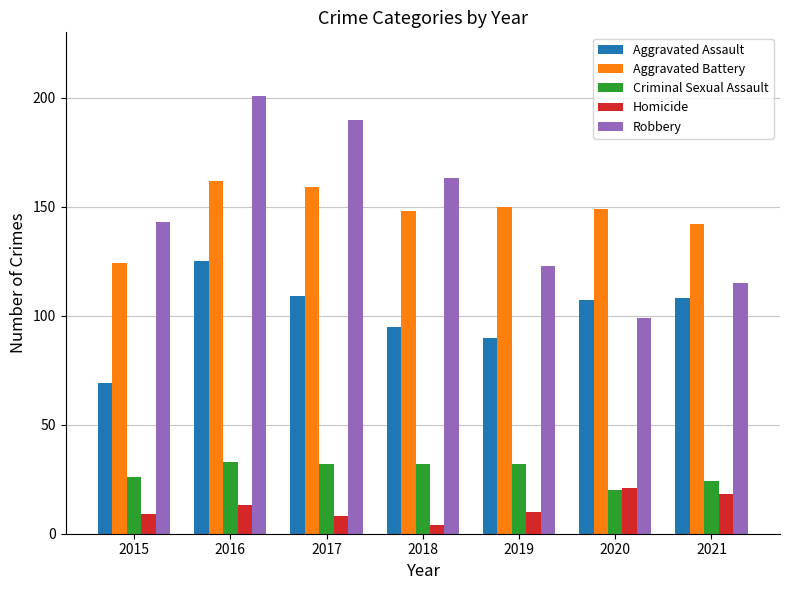

Reading right to left, what are all the values shown in this chart?

Aggravated Assault: 2021=108	2020=107	2019=90	2018=95	2017=109	2016=125	2015=69
Aggravated Battery: 2021=142	2020=149	2019=150	2018=148	2017=159	2016=162	2015=124
Criminal Sexual Assault: 2021=24	2020=20	2019=32	2018=32	2017=32	2016=33	2015=26
Homicide: 2021=18	2020=21	2019=10	2018=4	2017=8	2016=13	2015=9
Robbery: 2021=115	2020=99	2019=123	2018=163	2017=190	2016=201	2015=143